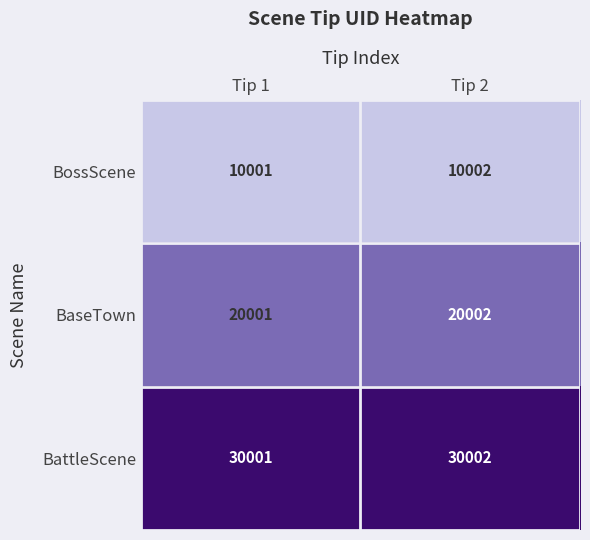

The BattleScene series shows 6117 at Tip 2. True or false?

False